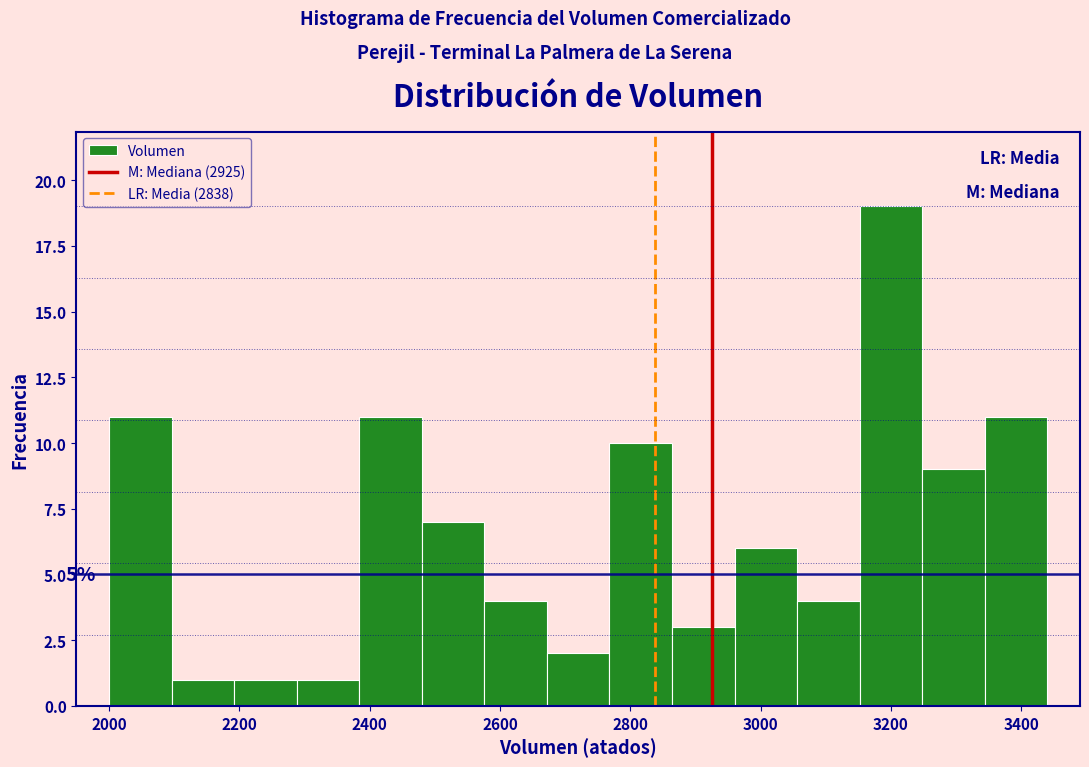

Over which range of the x-axis is the bar tallest?

3152 to 3248